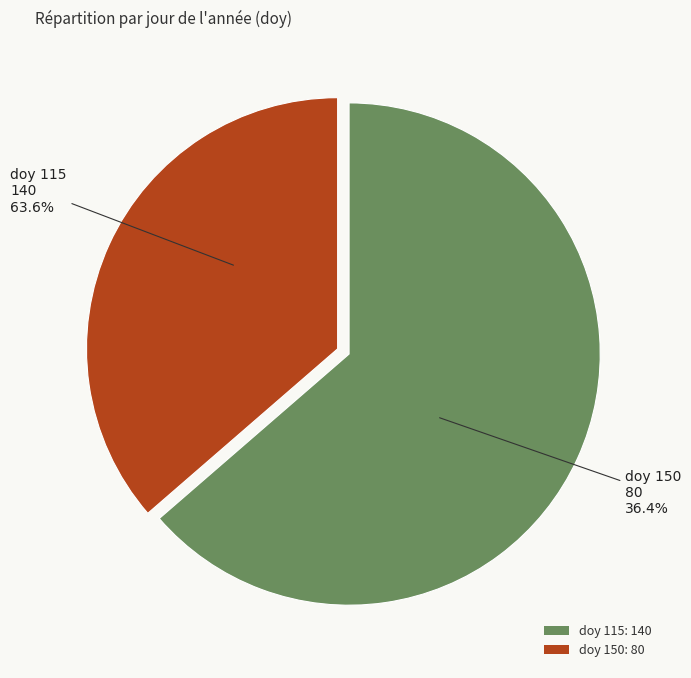

What percentage is NOT represented by 115?

36.4%